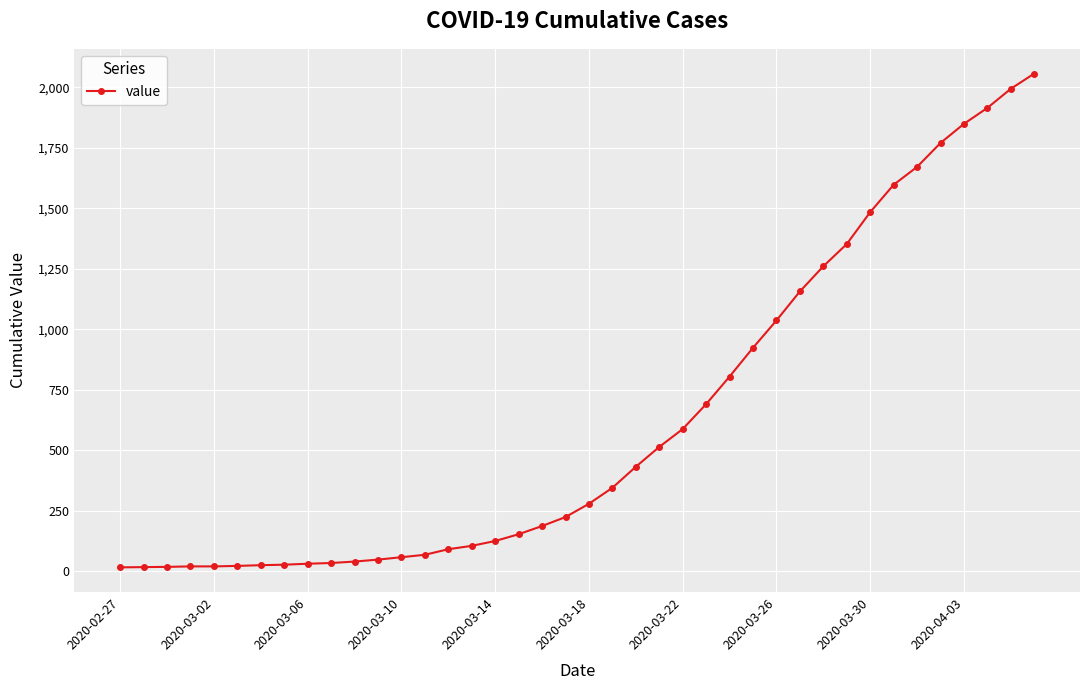

What is the average value?

626